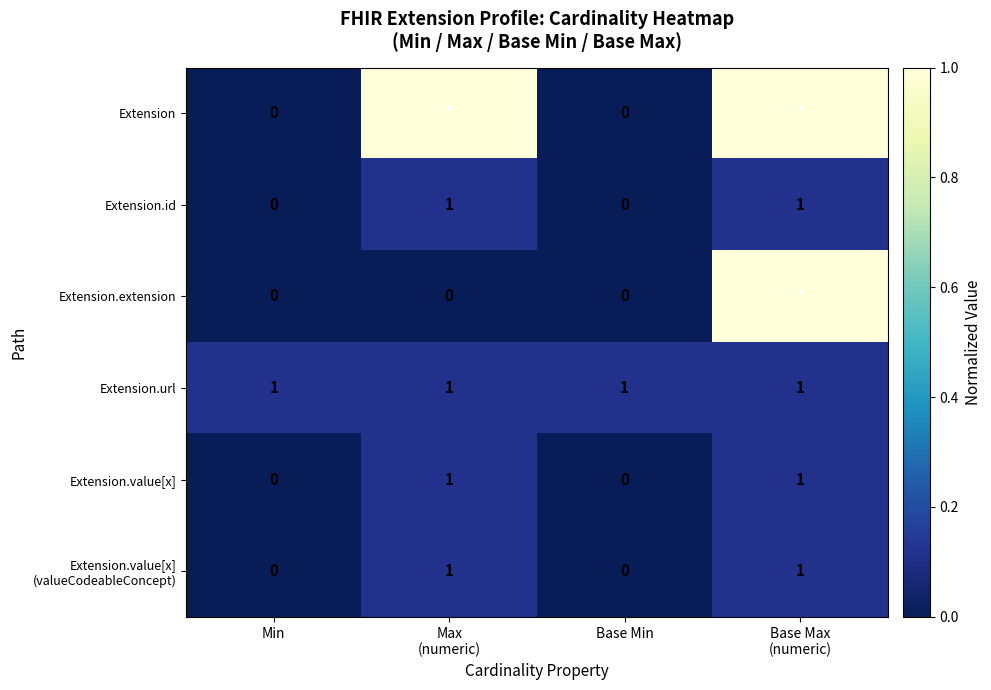

The Extension.id series shows 0 at Min. True or false?

True